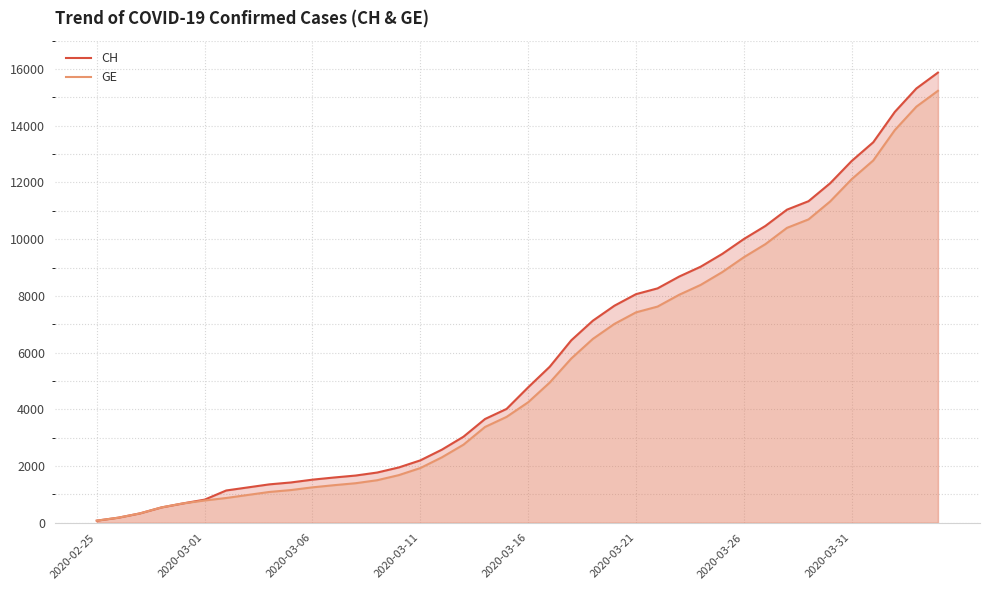

Which series has the widest spread of values?

CH